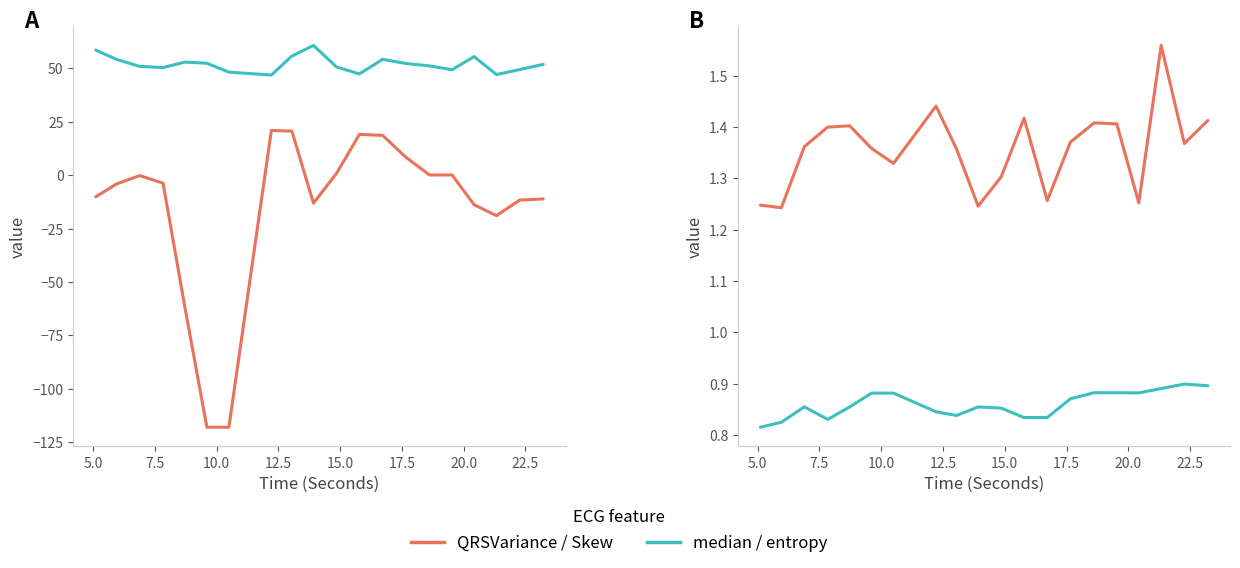

Does the chart display data point markers on the line(s)?

No